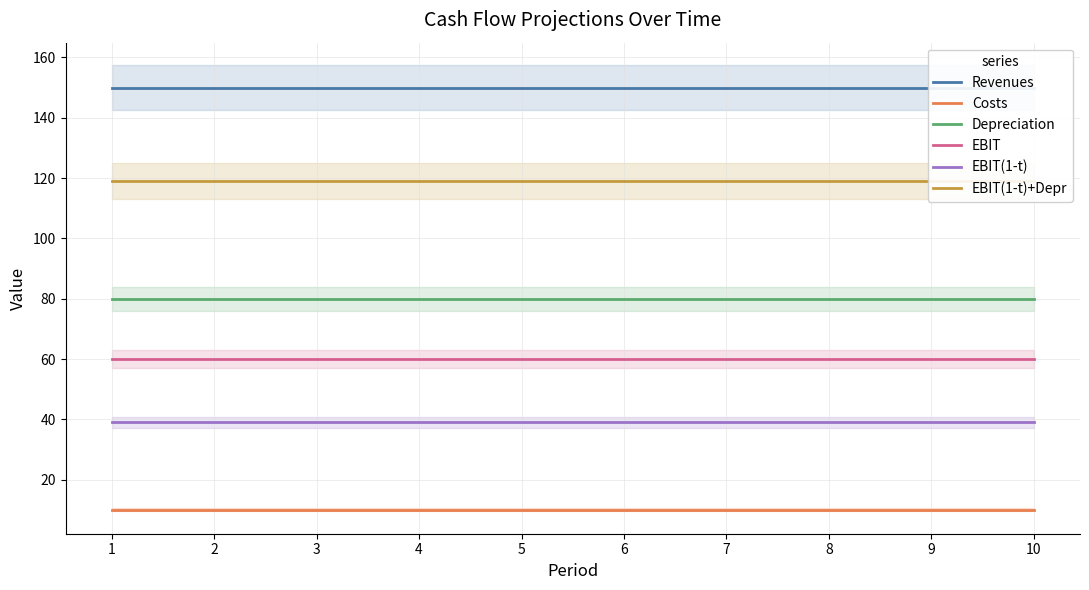

Which series has the largest total across all categories?

Revenues